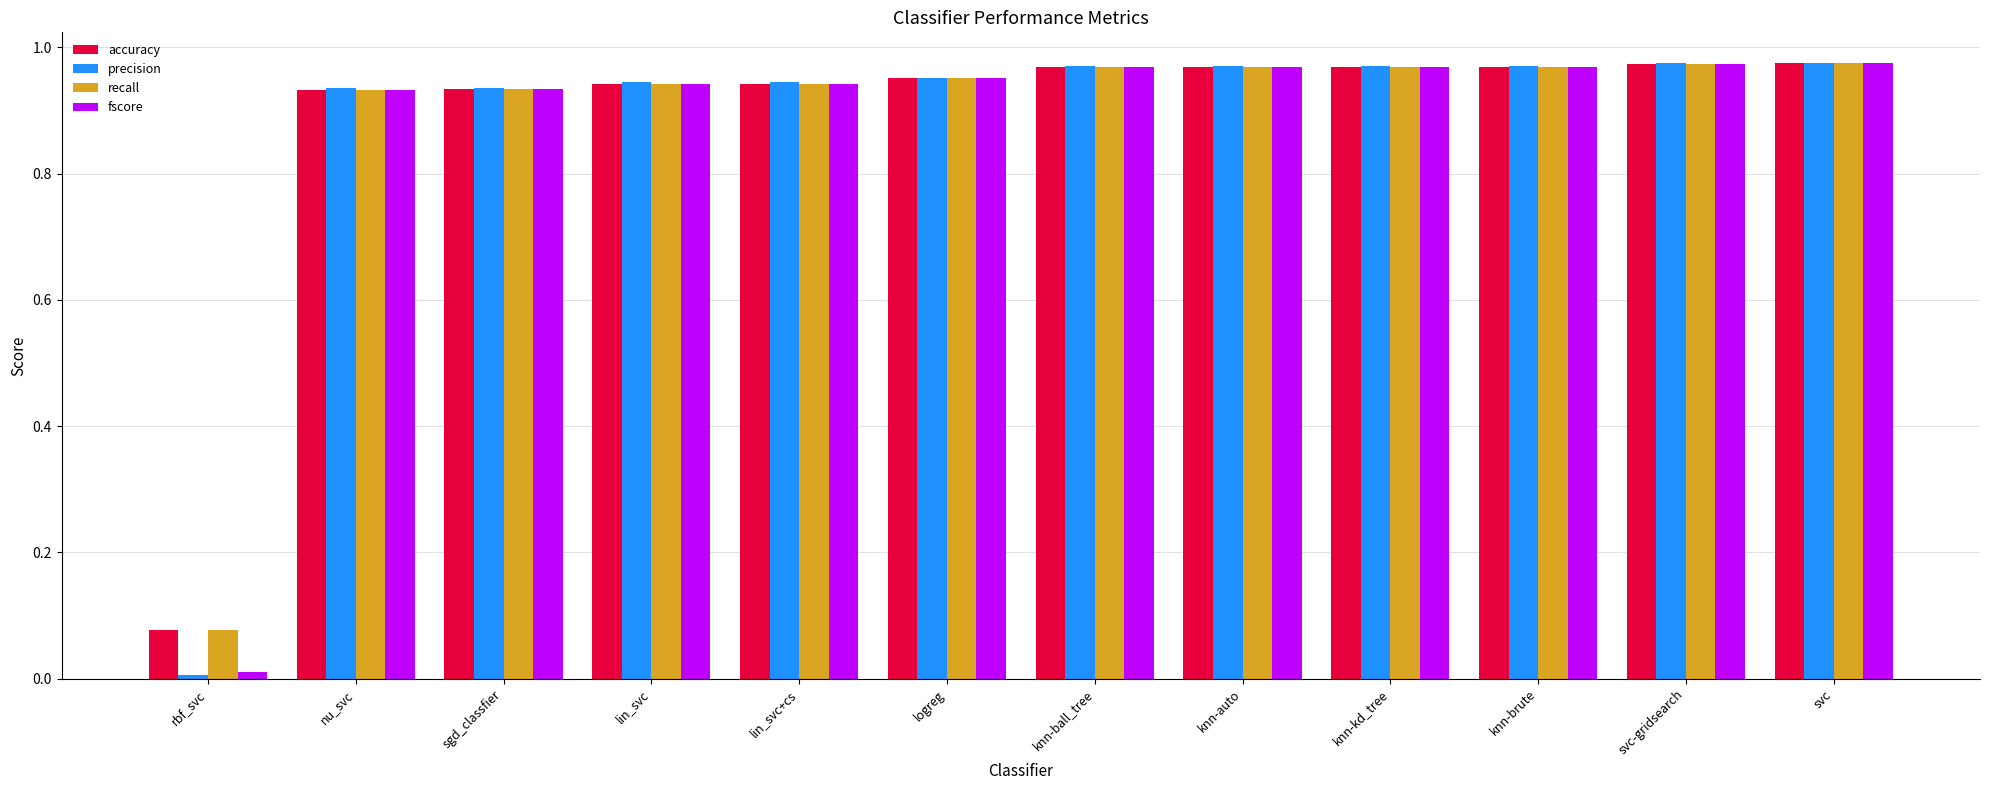

Which label corresponds to the smallest value in the chart?

rbf_svc